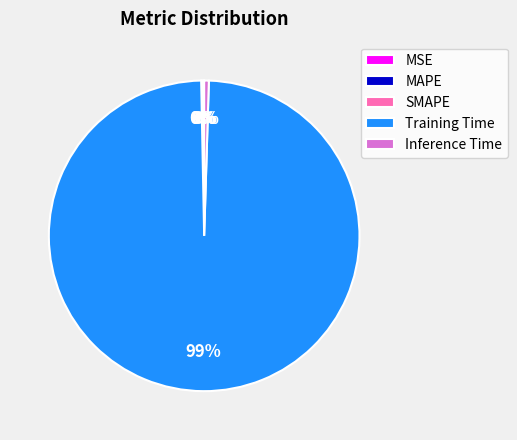

Which slice is the largest?

Training Time